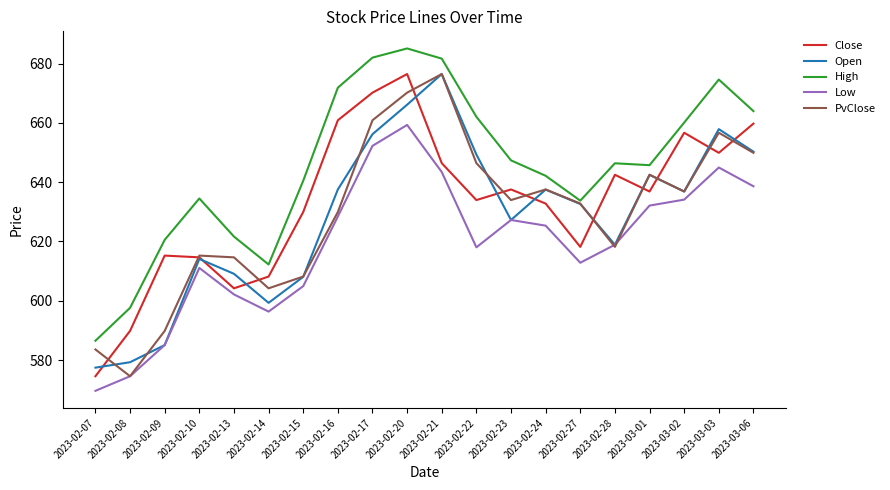

What value does the Open series have at 2023-02-20?

666.1